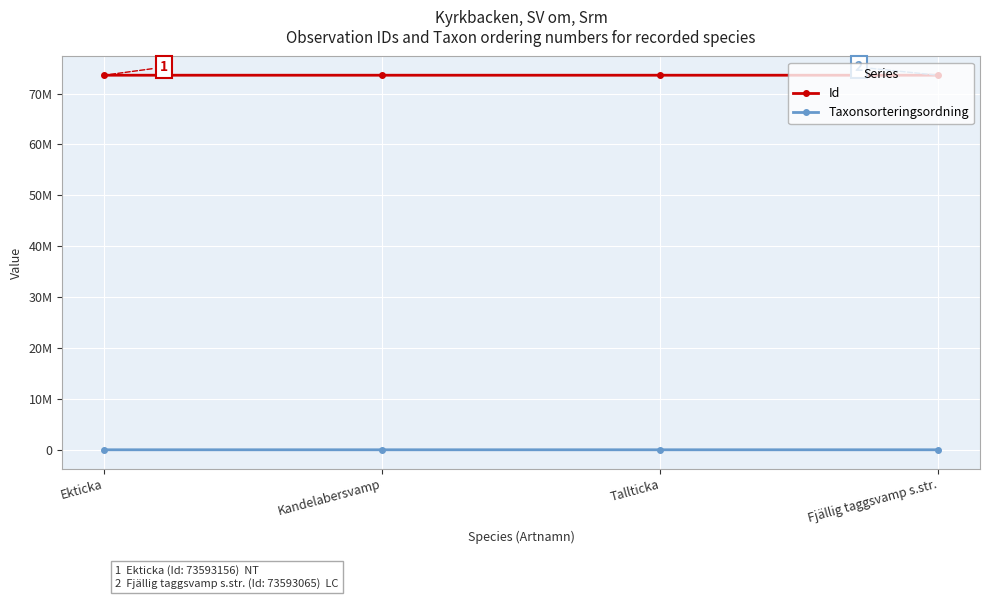

Between Kandelabersvamp and Tallticka, which series saw the biggest shift?

Taxonsorteringsordning